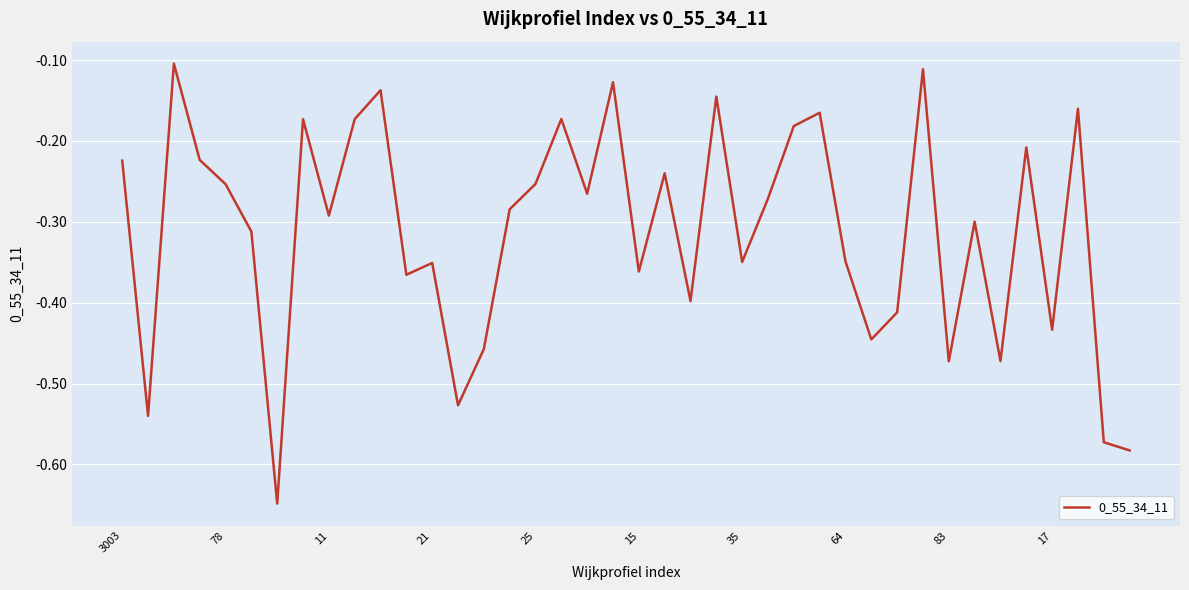

How many interior local valleys (lower than both neighbors) does the data have?

13